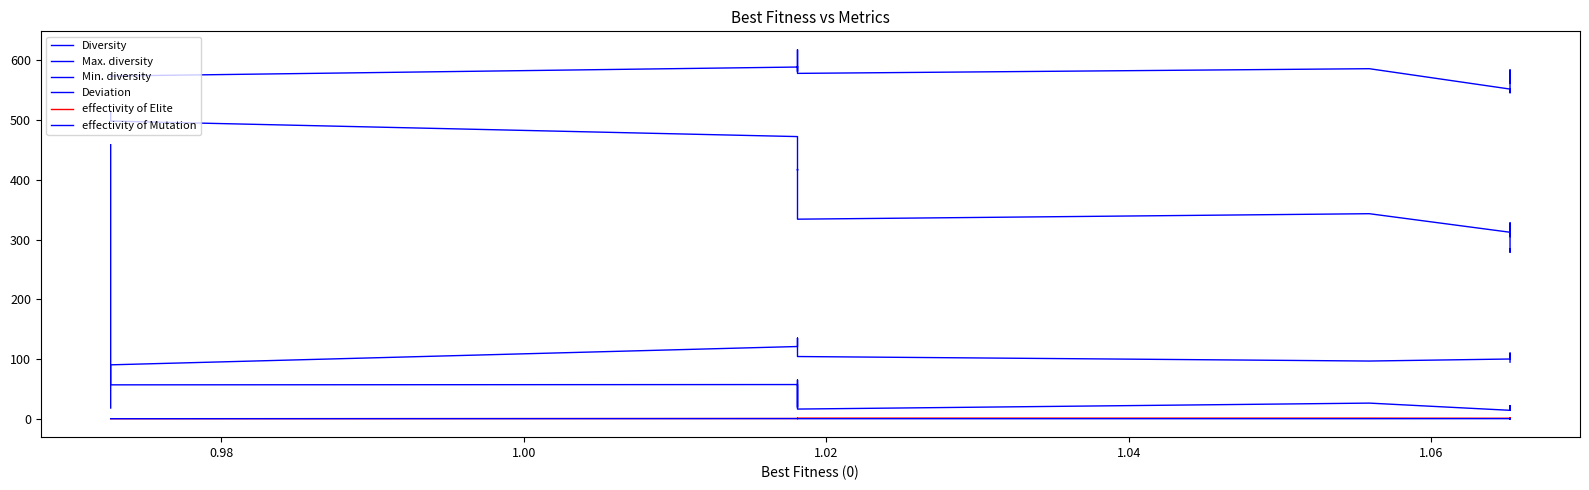

True or false: effectivity of Mutation has more than 0 interior local peaks.

True